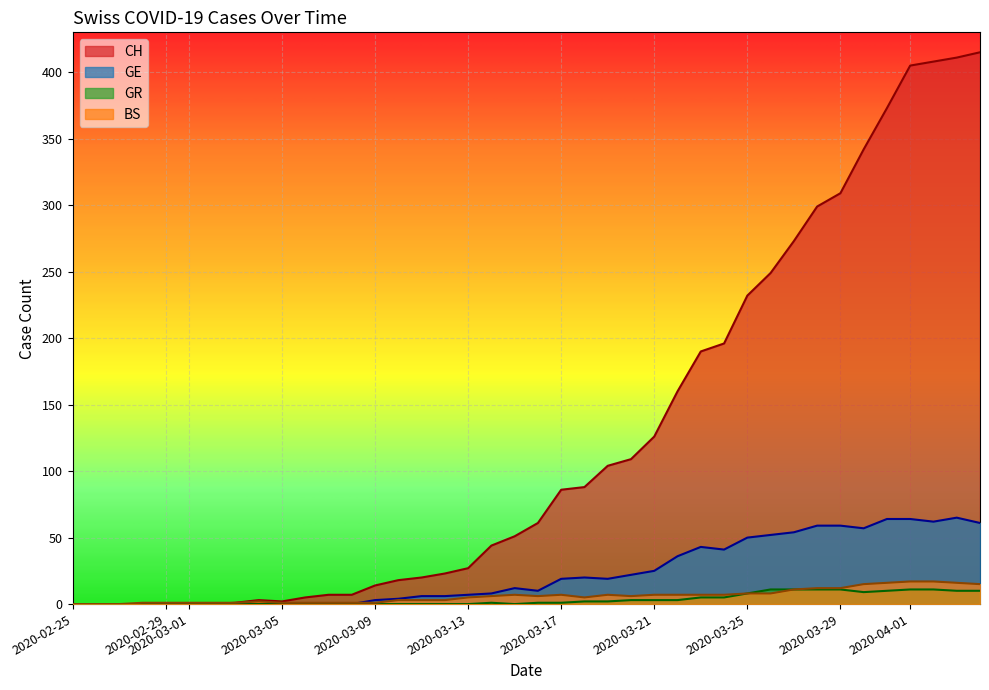

Which series has the largest total across all categories?

CH